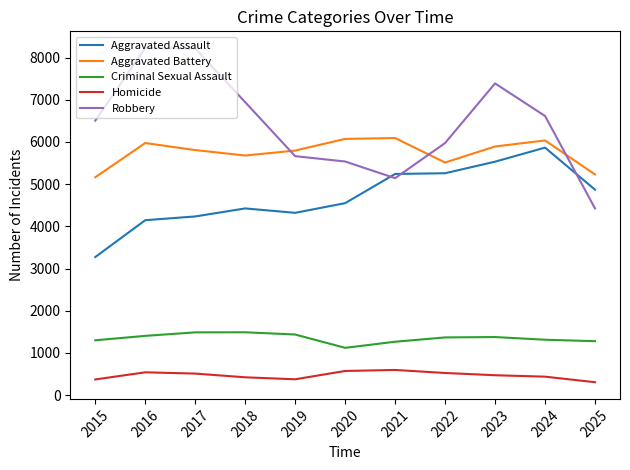

How many intersections are there between Aggravated Battery and Robbery?

3